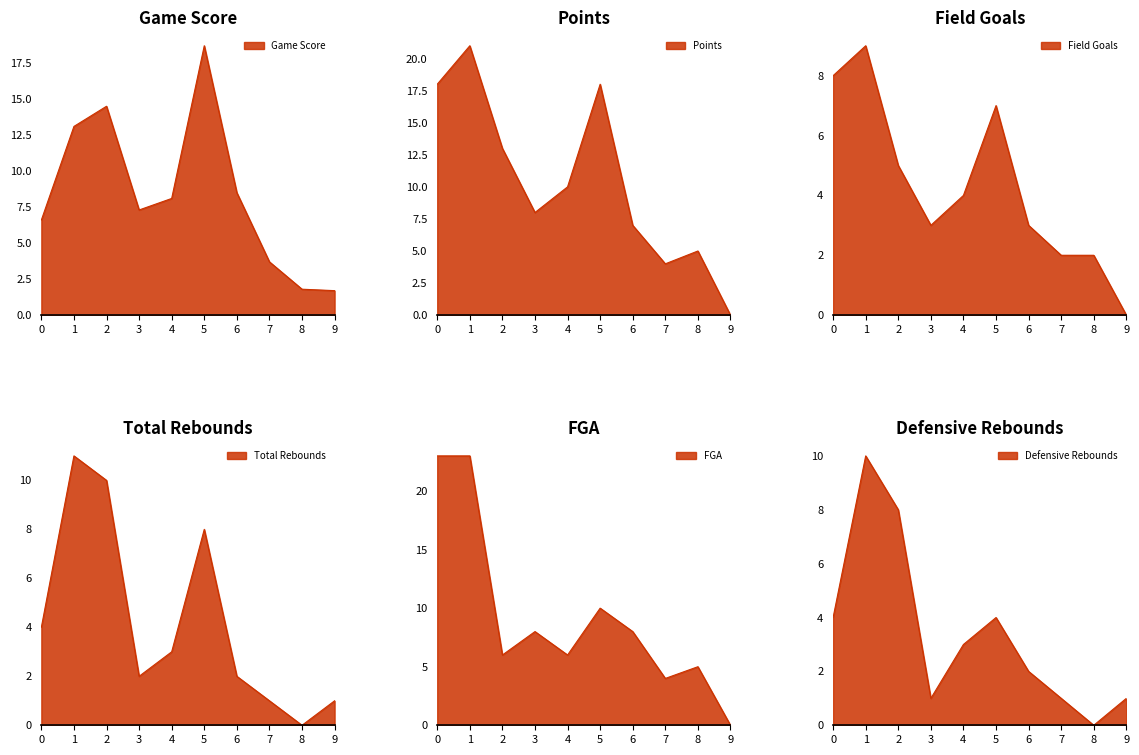

True or false: FGA has a value of 11.7 at 6.

False